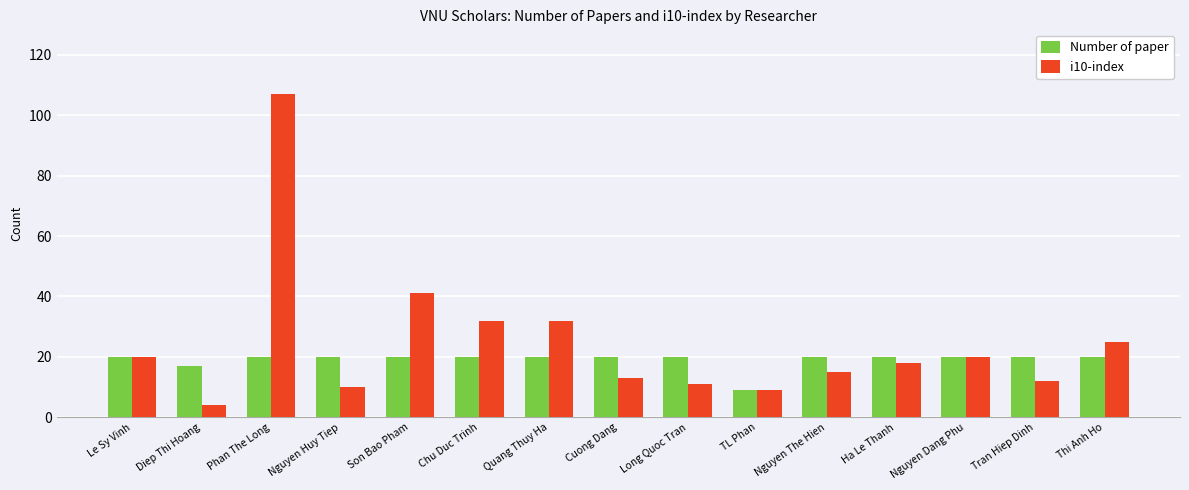

Reading left to right, what are all the values shown in this chart?

Number of paper: Le Sy Vinh=20	Diep Thi Hoang=17	Phan The Long=20	Nguyen Huy Tiep=20	Son Bao Pham=20	Chu Duc Trinh=20	Quang Thuy Ha=20	Cuong Dang=20	Long Quoc Tran=20	TL Phan=9	Nguyen The Hien=20	Ha Le Thanh=20	Nguyen Dang Phu=20	Tran Hiep Dinh=20	Thi Anh Ho=20
i10-index: Le Sy Vinh=20	Diep Thi Hoang=4	Phan The Long=107	Nguyen Huy Tiep=10	Son Bao Pham=41	Chu Duc Trinh=32	Quang Thuy Ha=32	Cuong Dang=13	Long Quoc Tran=11	TL Phan=9	Nguyen The Hien=15	Ha Le Thanh=18	Nguyen Dang Phu=20	Tran Hiep Dinh=12	Thi Anh Ho=25